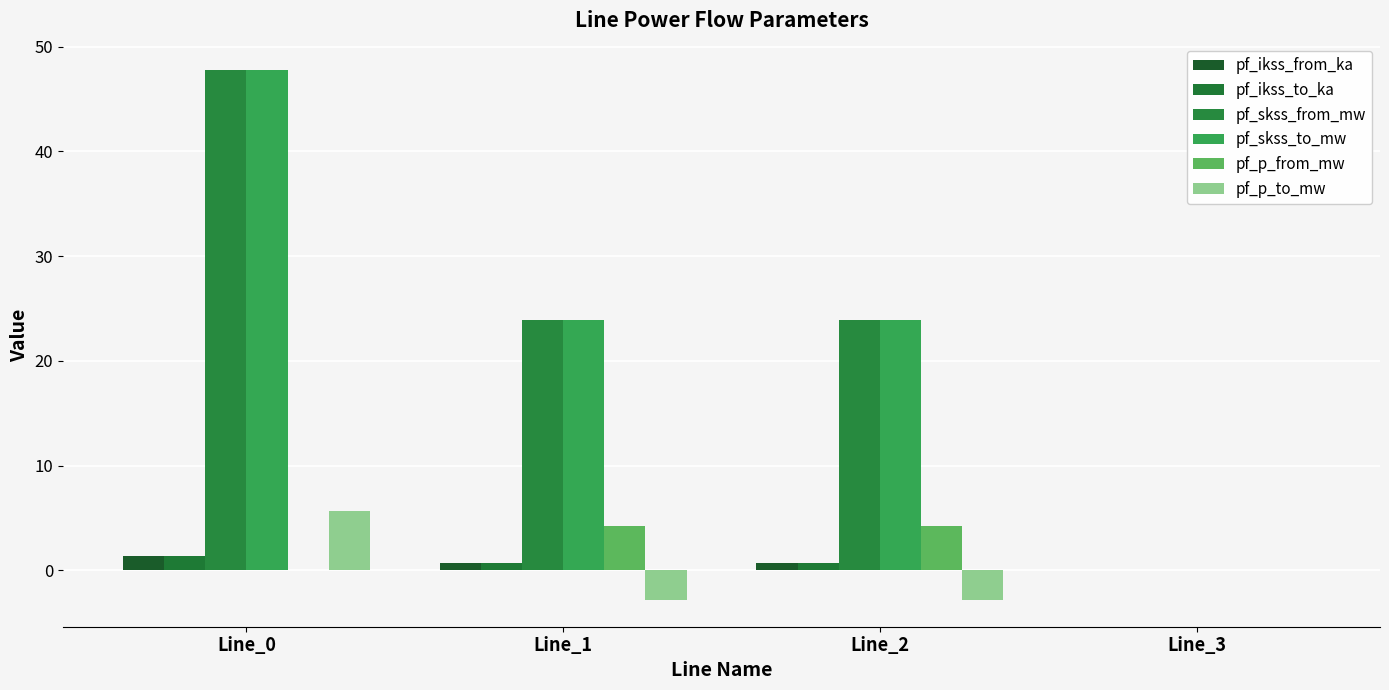

Rank the series at Line_1 from lowest to highest value.

pf_p_to_mw, pf_ikss_from_ka, pf_ikss_to_ka, pf_p_from_mw, pf_skss_from_mw, pf_skss_to_mw